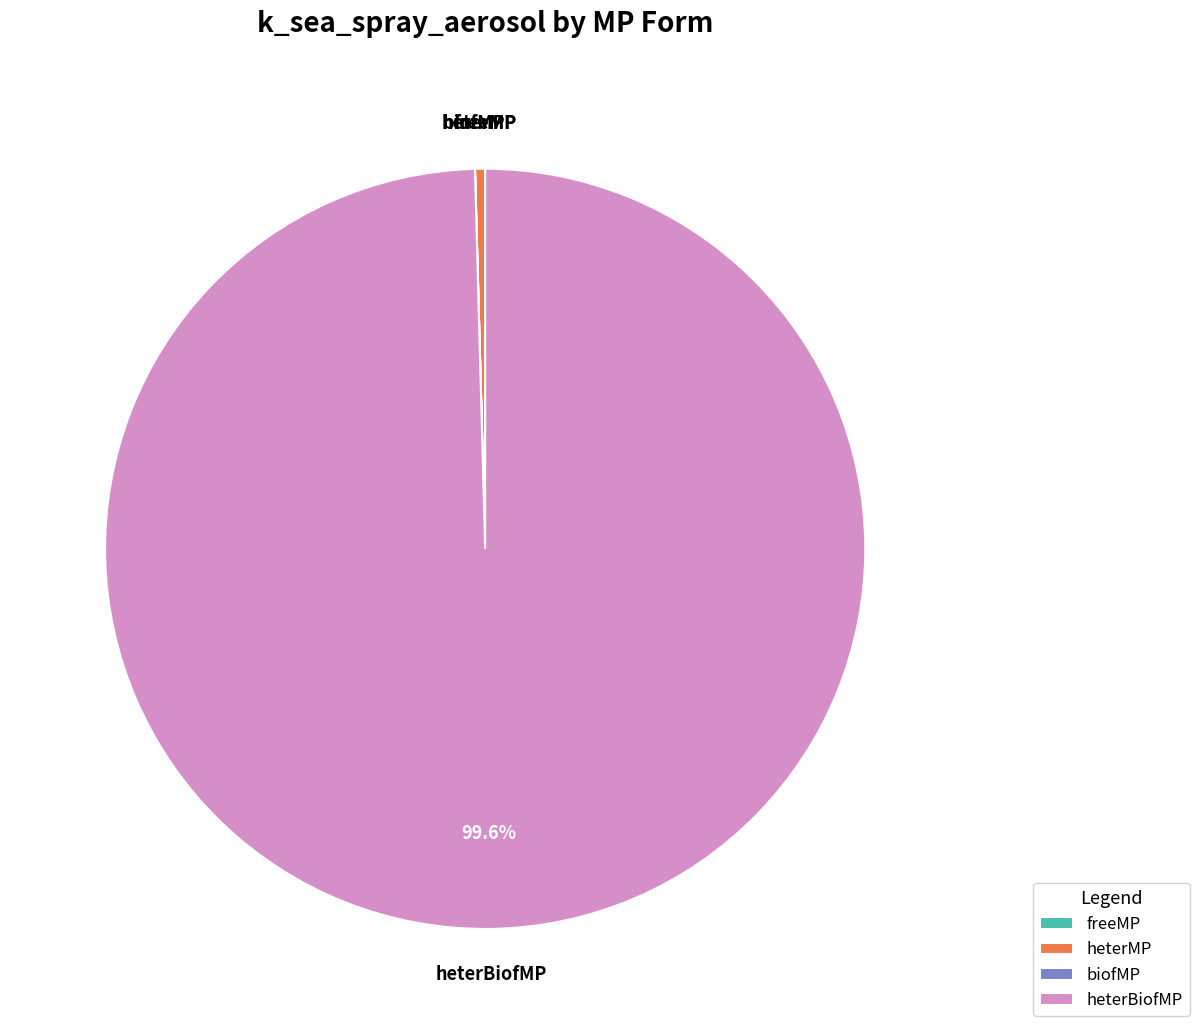

How much of the chart is everything except heterBiofMP?

0.3%